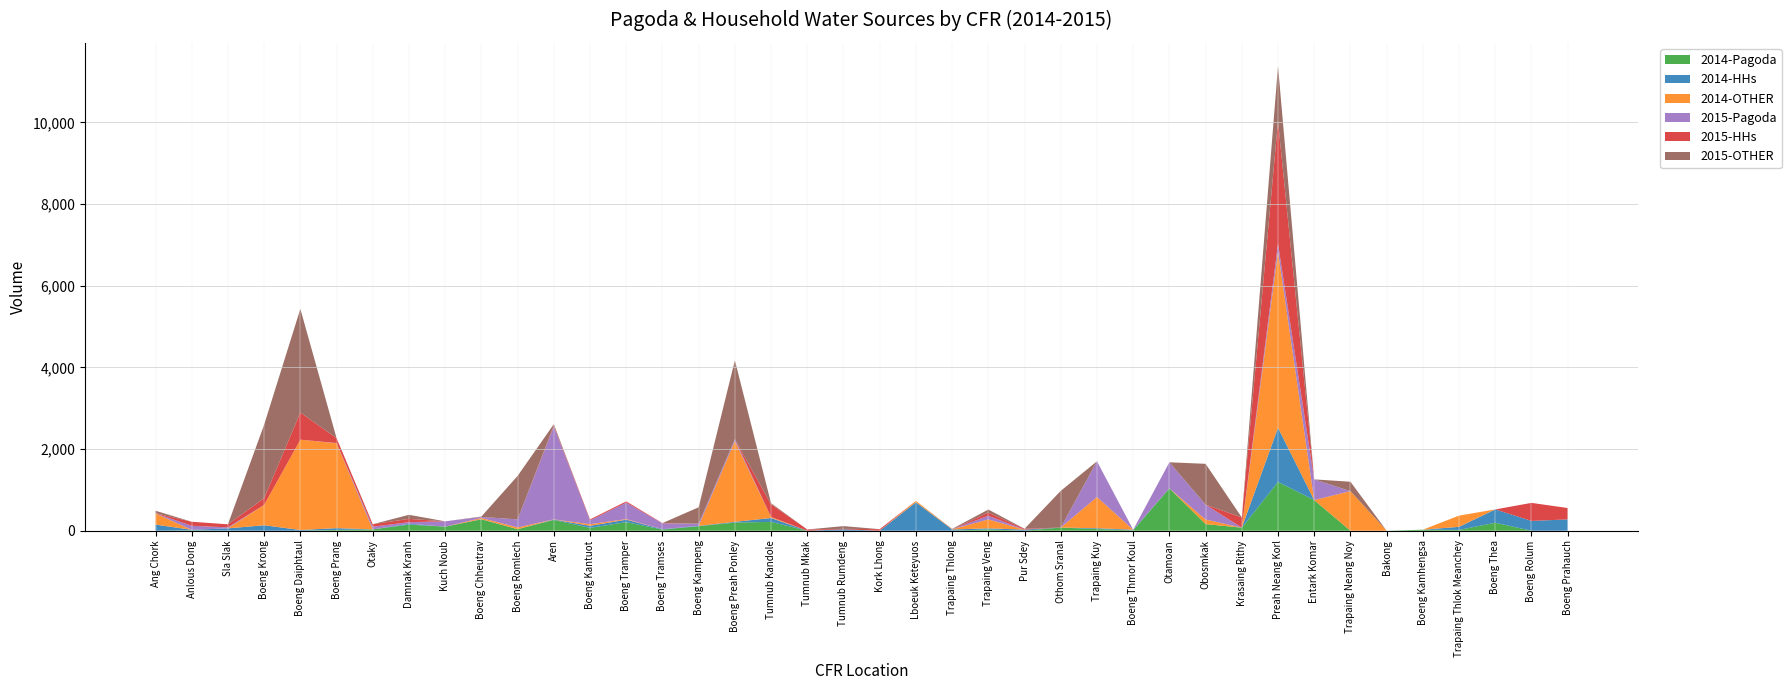

Reading left to right, list all the values displayed in this chart.

2014-Pagoda: Ang Chork=0.0	Anlous Dong=10.0	Sla Slak=3.0	Boeng Krong=0.0	Boeng Daiphtaul=0.0	Boeng Prang=20.0	Otaky=32.0	Damnak Kranh=150.0	Kuch Noub=100.0	Boeng Chheutrav=278.0	Boeng Romlech=38.0	Aren=264.0	Boeng Kantuot=70.0	Boeng Tramper=210.0	Boeng Tramses=28.0	Boeng Kampeng=111.0	Boeng Preah Ponley=200.0	Tumnub Kandole=216.0	Tumnub Mkak=0.0	Tumnub Rumdeng=0.0	Kork Lhong=0.0	Lboeuk Keteyuos=0.0	Trapaing Thlong=0.0	Trapaing Veng=33.0	Pur Sdey=0.0	Othom Sranal=77.0	Trapaing Kuy=41.0	Boeng Thmor Koul=10.0	Otamoan=1039.0	Obosmkak=162.0	Krasaing Rithy=75.0	Preah Neang Korl=1195.0	Entark Komar=750.0	Trapaing Neang Noy=0.0	Bakong=0.0	Boeng Kamhengsa=25.0	Trapaing Thlok Meanchey=20.0	Boeng Thea=195.0	Boeng Rolum=0.0	Boeng Prahauch=0.0
2014-HHs: Ang Chork=150.0	Anlous Dong=12.0	Sla Slak=55.0	Boeng Krong=134.0	Boeng Daiphtaul=17.5	Boeng Prang=43.0	Otaky=0.0	Damnak Kranh=20.0	Kuch Noub=0.0	Boeng Chheutrav=5.0	Boeng Romlech=0.0	Aren=10.0	Boeng Kantuot=50.0	Boeng Tramper=60.0	Boeng Tramses=10.0	Boeng Kampeng=8.0	Boeng Preah Ponley=18.0	Tumnub Kandole=95.0	Tumnub Mkak=0.0	Tumnub Rumdeng=35.0	Kork Lhong=0.0	Lboeuk Keteyuos=696.0	Trapaing Thlong=30.0	Trapaing Veng=25.0	Pur Sdey=27.0	Othom Sranal=0.0	Trapaing Kuy=20.0	Boeng Thmor Koul=15.0	Otamoan=0.0	Obosmkak=0.0	Krasaing Rithy=0.0	Preah Neang Korl=1327.0	Entark Komar=0.0	Trapaing Neang Noy=0.0	Bakong=0.0	Boeng Kamhengsa=0.0	Trapaing Thlok Meanchey=75.0	Boeng Thea=327.0	Boeng Rolum=240.0	Boeng Prahauch=277.0
2014-OTHER: Ang Chork=275.0	Anlous Dong=0.0	Sla Slak=0.0	Boeng Krong=500.0	Boeng Daiphtaul=2212.5	Boeng Prang=2081.0	Otaky=0.0	Damnak Kranh=0.0	Kuch Noub=0.0	Boeng Chheutrav=30.0	Boeng Romlech=43.0	Aren=5.0	Boeng Kantuot=40.0	Boeng Tramper=15.0	Boeng Tramses=0.0	Boeng Kampeng=0.0	Boeng Preah Ponley=1976.0	Tumnub Kandole=25.0	Tumnub Mkak=0.0	Tumnub Rumdeng=0.0	Kork Lhong=0.0	Lboeuk Keteyuos=35.0	Trapaing Thlong=5.0	Trapaing Veng=219.0	Pur Sdey=0.0	Othom Sranal=0.0	Trapaing Kuy=764.0	Boeng Thmor Koul=0.0	Otamoan=0.0	Obosmkak=112.0	Krasaing Rithy=0.0	Preah Neang Korl=4310.0	Entark Komar=0.0	Trapaing Neang Noy=970.0	Bakong=0.0	Boeng Kamhengsa=0.0	Trapaing Thlok Meanchey=275.0	Boeng Thea=0.0	Boeng Rolum=0.0	Boeng Prahauch=0.0
2015-Pagoda: Ang Chork=0.0	Anlous Dong=99.0	Sla Slak=24.0	Boeng Krong=0.0	Boeng Daiphtaul=0.0	Boeng Prang=5.0	Otaky=66.0	Damnak Kranh=40.0	Kuch Noub=130.0	Boeng Chheutrav=25.0	Boeng Romlech=197.0	Aren=2275.0	Boeng Kantuot=93.0	Boeng Tramper=403.0	Boeng Tramses=141.0	Boeng Kampeng=55.0	Boeng Preah Ponley=48.0	Tumnub Kandole=0.0	Tumnub Mkak=0.0	Tumnub Rumdeng=0.0	Kork Lhong=0.0	Lboeuk Keteyuos=0.0	Trapaing Thlong=0.0	Trapaing Veng=90.0	Pur Sdey=0.0	Othom Sranal=0.0	Trapaing Kuy=875.0	Boeng Thmor Koul=0.0	Otamoan=637.0	Obosmkak=365.0	Krasaing Rithy=0.0	Preah Neang Korl=200.0	Entark Komar=507.5	Trapaing Neang Noy=0.0	Bakong=0.0	Boeng Kamhengsa=0.0	Trapaing Thlok Meanchey=0.0	Boeng Thea=0.0	Boeng Rolum=0.0	Boeng Prahauch=0.0
2015-HHs: Ang Chork=5.0	Anlous Dong=99.0	Sla Slak=75.0	Boeng Krong=163.0	Boeng Daiphtaul=666.0	Boeng Prang=120.0	Otaky=62.0	Damnak Kranh=80.0	Kuch Noub=0.0	Boeng Chheutrav=0.0	Boeng Romlech=0.0	Aren=23.0	Boeng Kantuot=25.0	Boeng Tramper=30.0	Boeng Tramses=8.0	Boeng Kampeng=0.0	Boeng Preah Ponley=0.0	Tumnub Kandole=312.5	Tumnub Mkak=30.2	Tumnub Rumdeng=11.0	Kork Lhong=38.0	Lboeuk Keteyuos=0.0	Trapaing Thlong=0.0	Trapaing Veng=77.0	Pur Sdey=21.0	Othom Sranal=0.0	Trapaing Kuy=0.0	Boeng Thmor Koul=0.0	Otamoan=0.0	Obosmkak=0.0	Krasaing Rithy=250.0	Preah Neang Korl=3000.0	Entark Komar=0.0	Trapaing Neang Noy=0.0	Bakong=0.0	Boeng Kamhengsa=0.0	Trapaing Thlok Meanchey=0.0	Boeng Thea=0.0	Boeng Rolum=442.0	Boeng Prahauch=279.0
2015-OTHER: Ang Chork=60.0	Anlous Dong=0.0	Sla Slak=0.0	Boeng Krong=1800.0	Boeng Daiphtaul=2537.9	Boeng Prang=0.0	Otaky=0.0	Damnak Kranh=100.0	Kuch Noub=0.0	Boeng Chheutrav=10.0	Boeng Romlech=1065.0	Aren=33.0	Boeng Kantuot=0.0	Boeng Tramper=0.0	Boeng Tramses=0.0	Boeng Kampeng=400.0	Boeng Preah Ponley=1932.0	Tumnub Kandole=25.0	Tumnub Mkak=0.0	Tumnub Rumdeng=67.0	Kork Lhong=0.0	Lboeuk Keteyuos=0.0	Trapaing Thlong=10.0	Trapaing Veng=75.0	Pur Sdey=0.0	Othom Sranal=900.0	Trapaing Kuy=0.0	Boeng Thmor Koul=0.0	Otamoan=0.0	Obosmkak=1000.0	Krasaing Rithy=0.0	Preah Neang Korl=1350.0	Entark Komar=0.0	Trapaing Neang Noy=230.0	Bakong=0.0	Boeng Kamhengsa=0.0	Trapaing Thlok Meanchey=0.0	Boeng Thea=0.0	Boeng Rolum=0.0	Boeng Prahauch=0.0